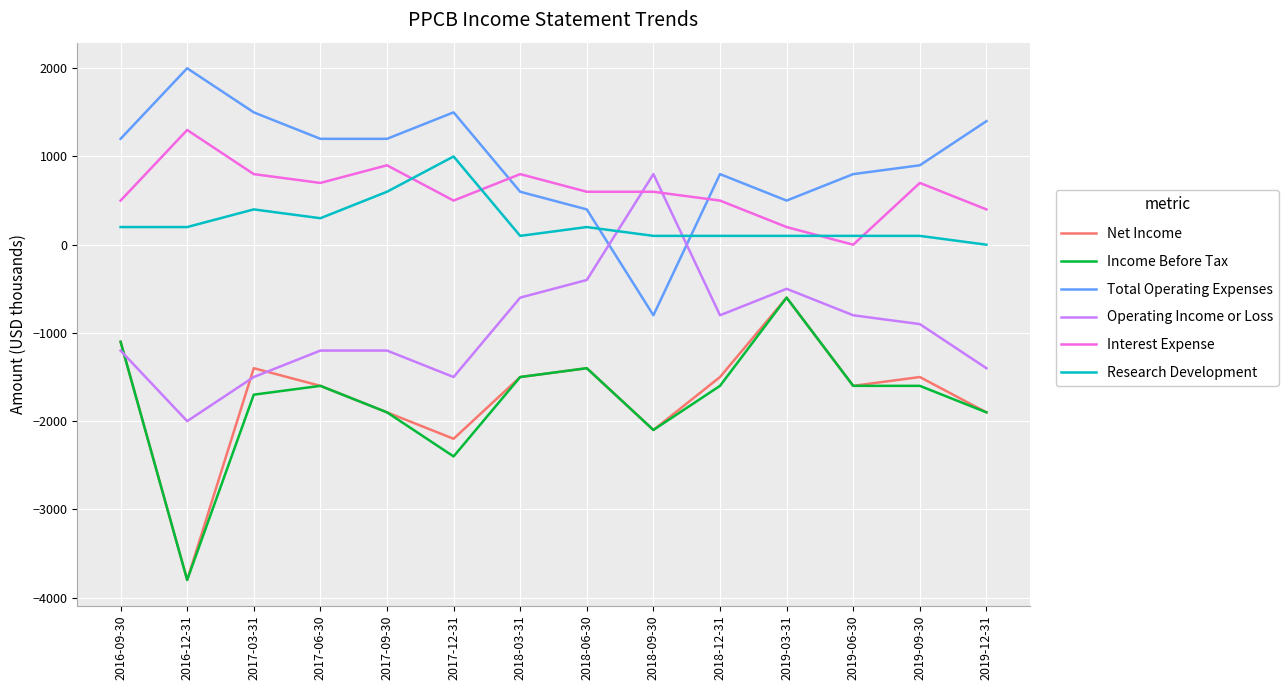

What position from the left is 2019-09-30?

13